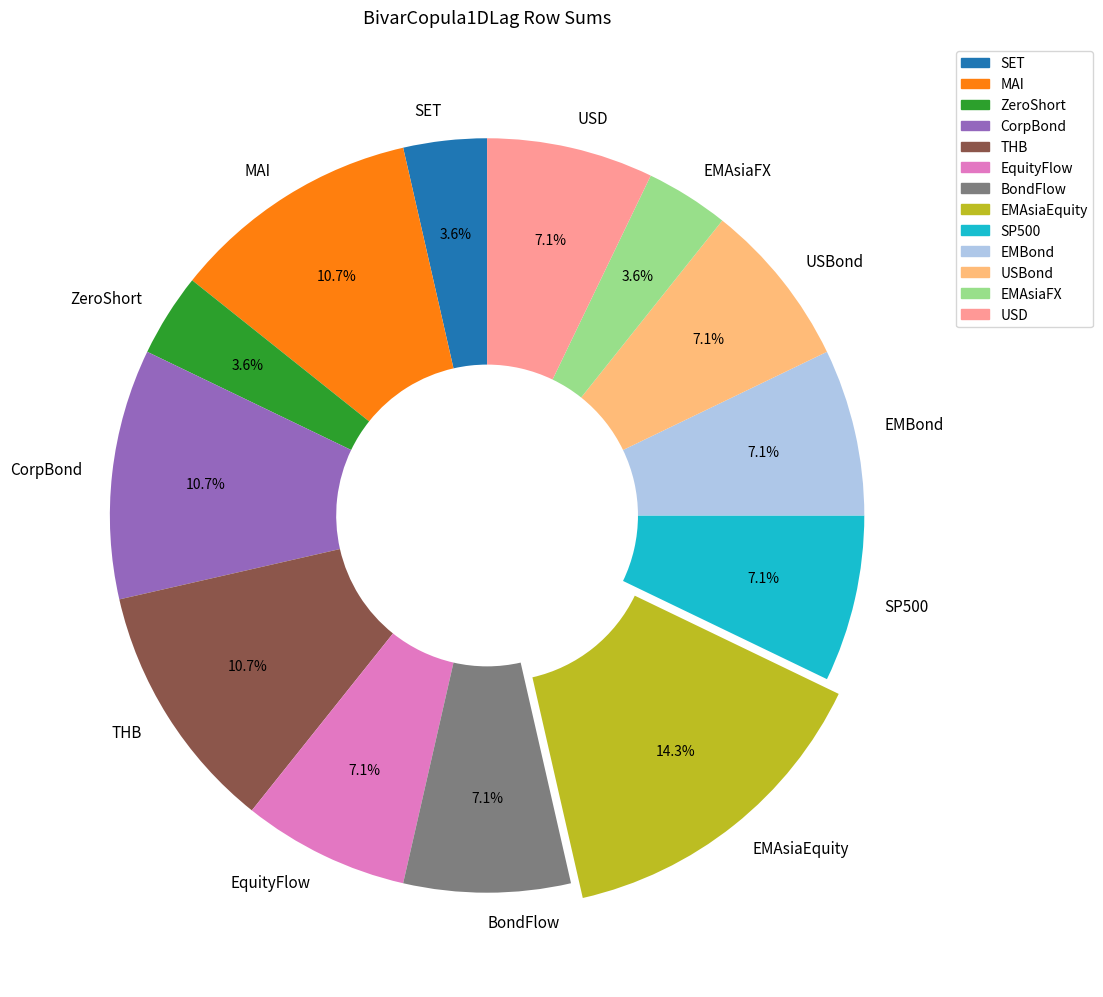

To the nearest percent, what is the difference between the largest and smallest slice percentages?

11%